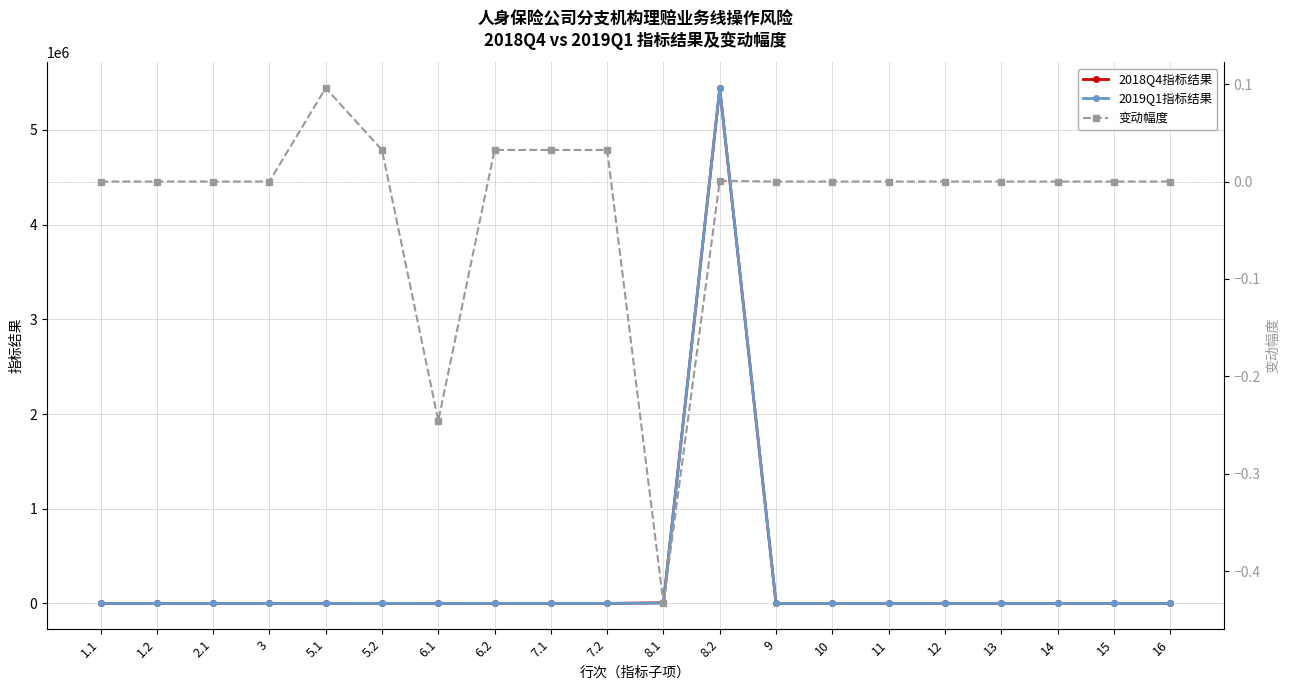

Which series has the largest total across all categories?

2019Q1指标结果